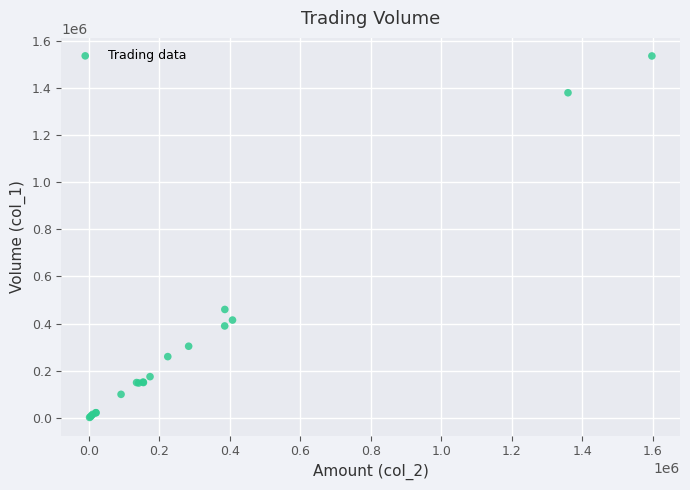

What Y value in the scatter plot is closest to 768500?

460000